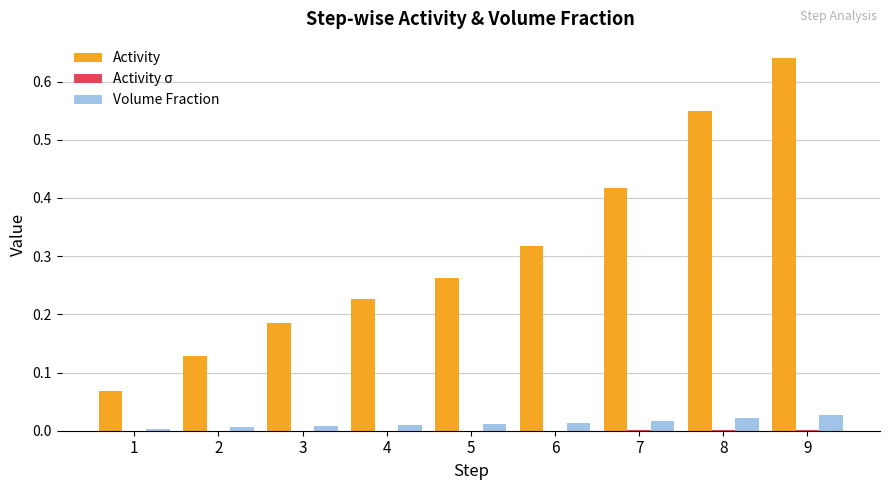

Which category has the highest value in the Activity series?

9